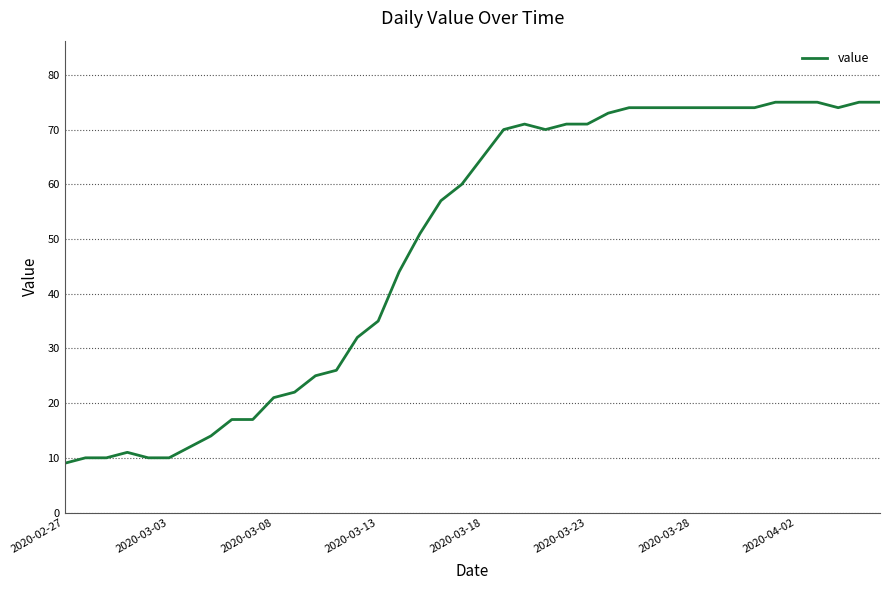

Reading left to right, list all the values displayed in this chart.

9	10	10	11	10	10	12	14	17	17	21	22	25	26	32	35	44	51	57	60	65	70	71	70	71	71	73	74	74	74	74	74	74	74	75	75	75	74	75	75